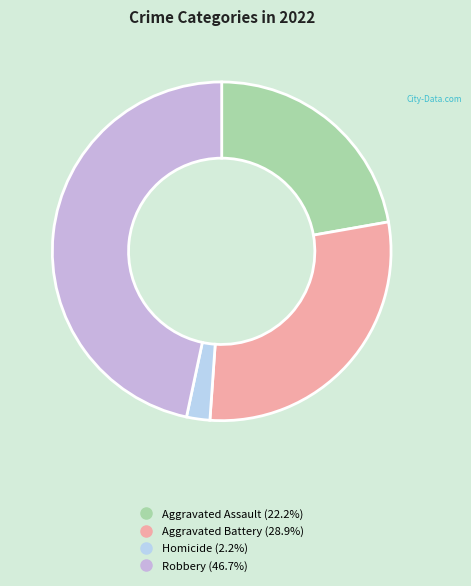

How many slices are in this pie chart?

4